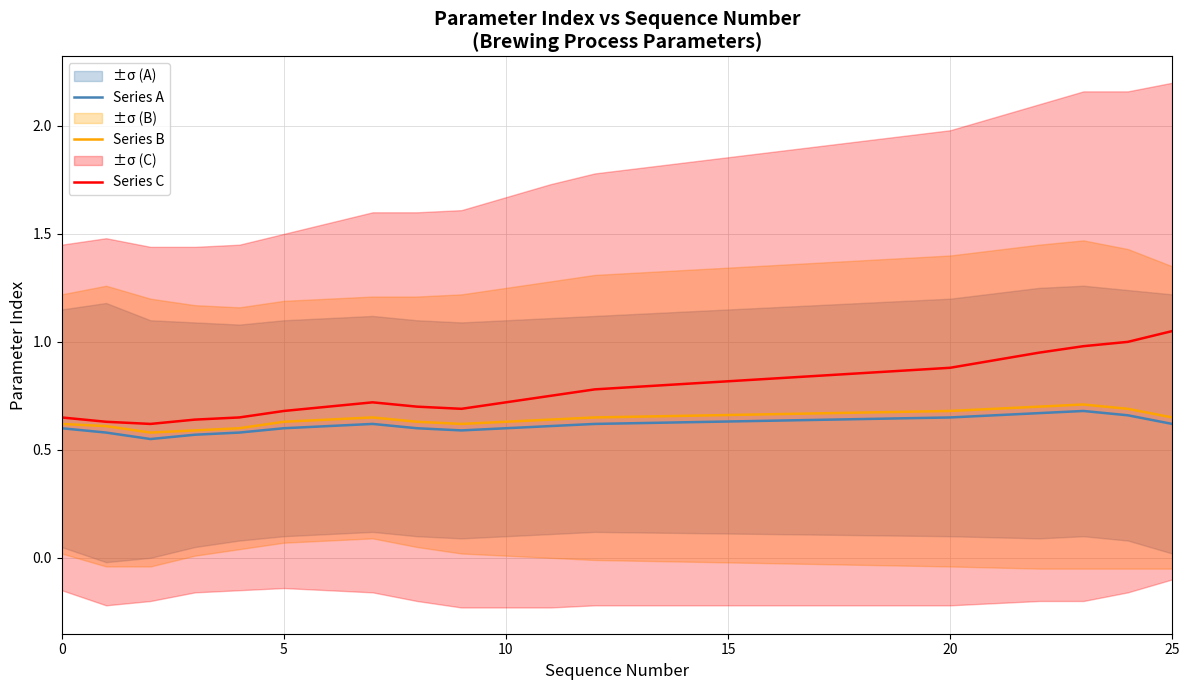

How many series are shown in this chart?

3